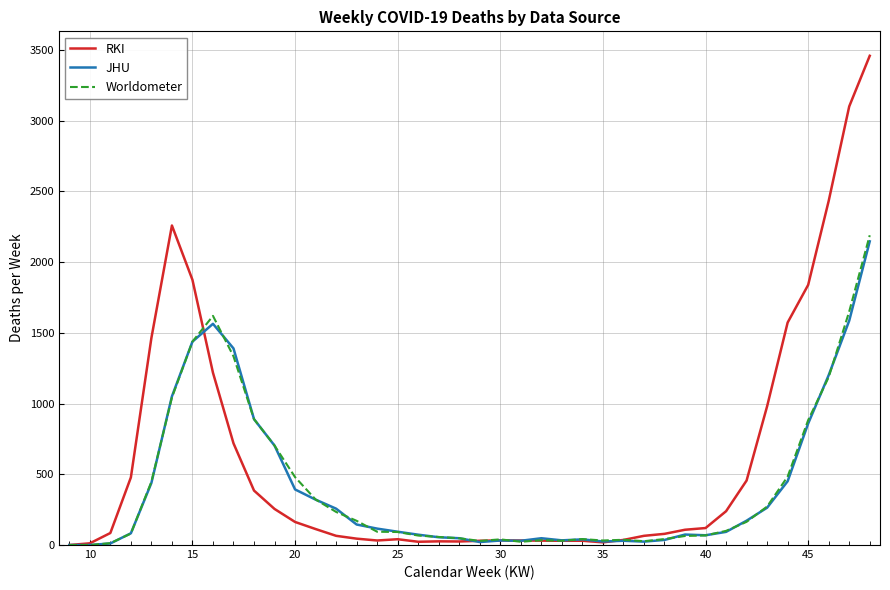

Which series has the largest total across all categories?

RKI